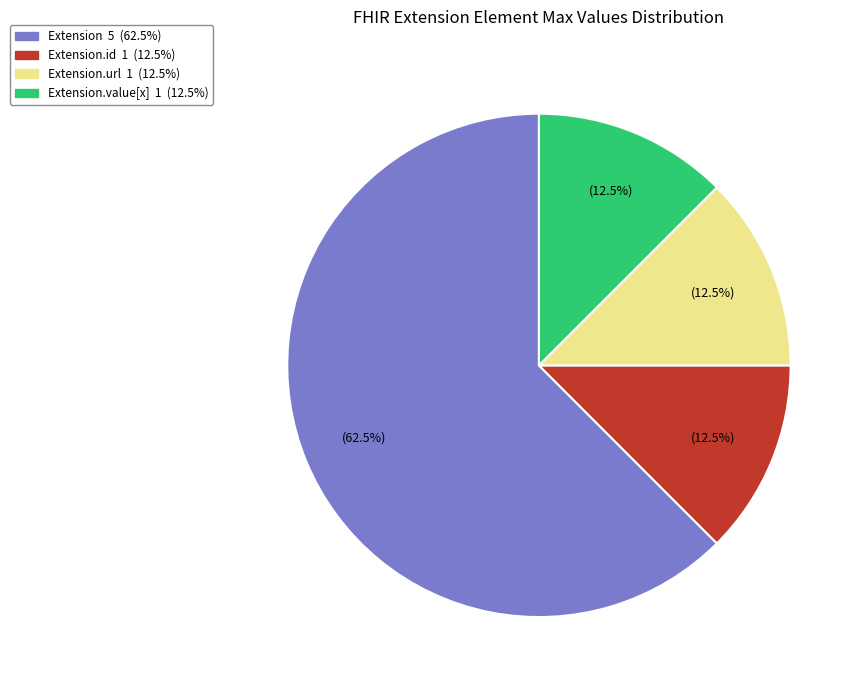

Does any single category account for the majority?

Yes